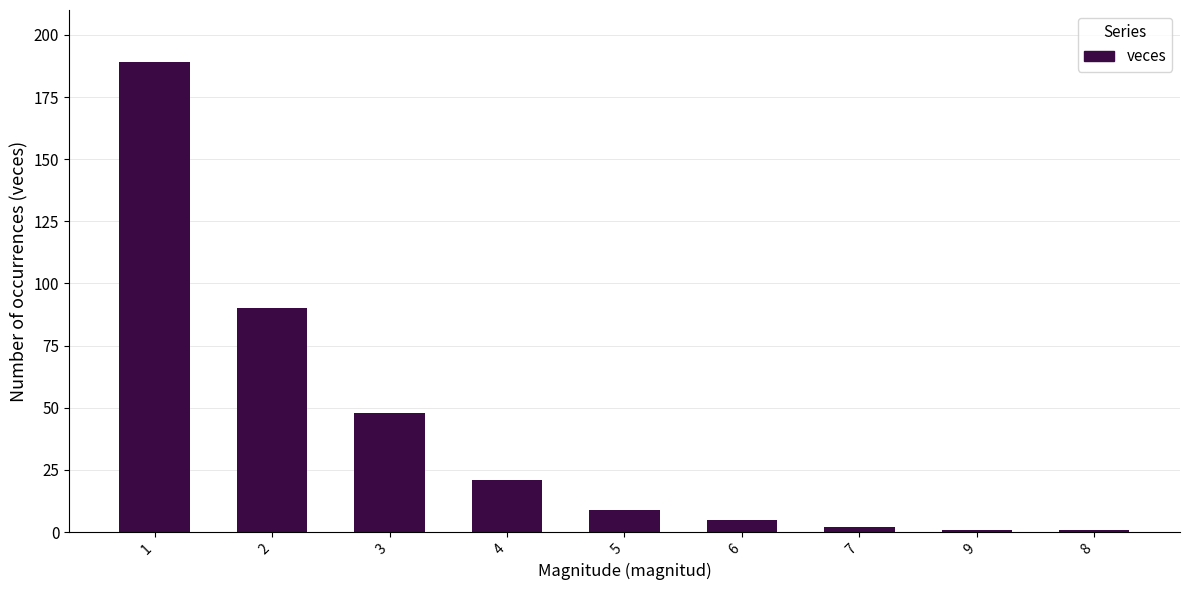

How many bars are there in total?

9